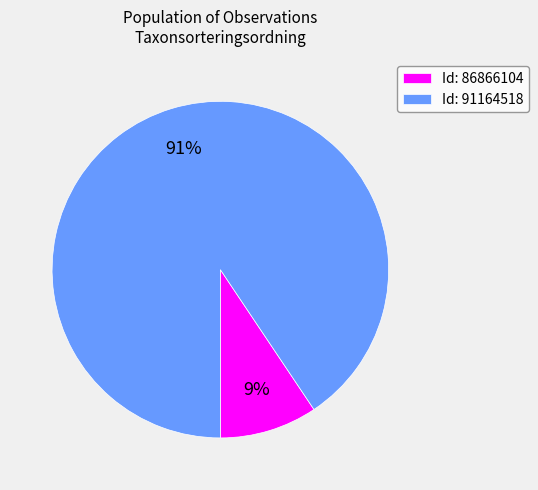

To the nearest percent, what portion does Id: 91164518 represent?

91%